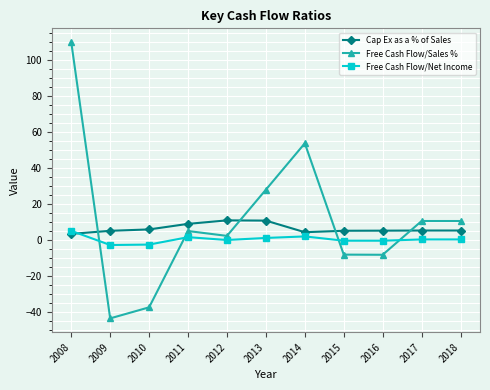

True or false: Free Cash Flow/Sales % and Free Cash Flow/Net Income cross at least once.

True